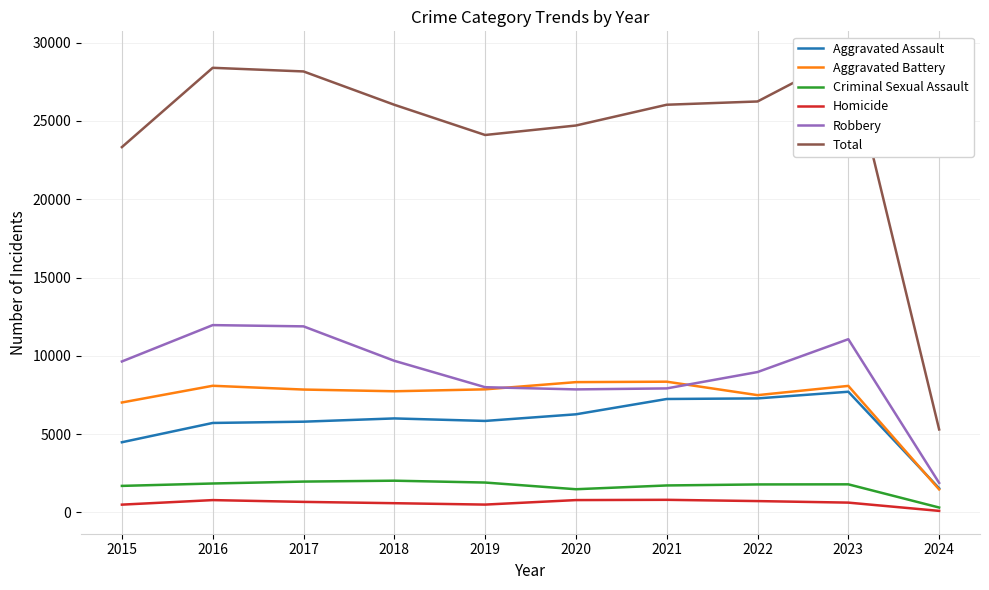

At 2018, list the series in order from largest to smallest.

Total, Robbery, Aggravated Battery, Aggravated Assault, Criminal Sexual Assault, Homicide